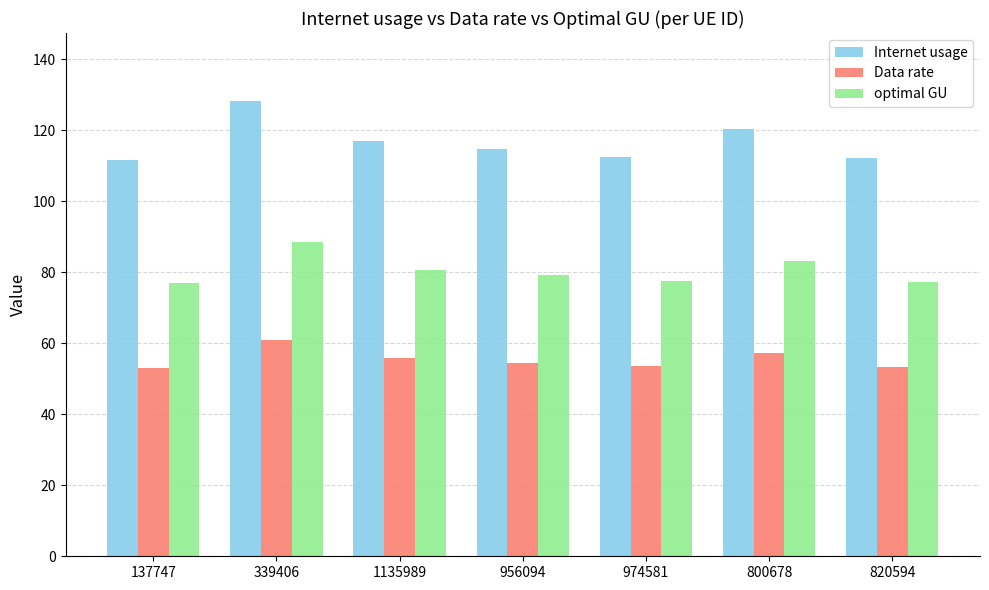

Which series has the largest total across all categories?

Internet usage